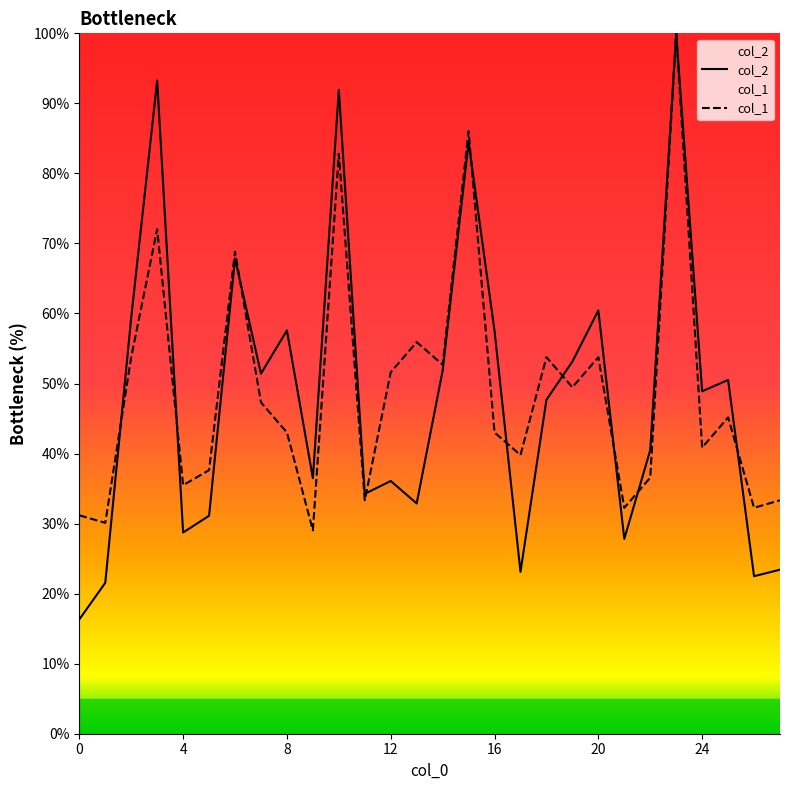

What is the maximum value shown in the chart?

100.0